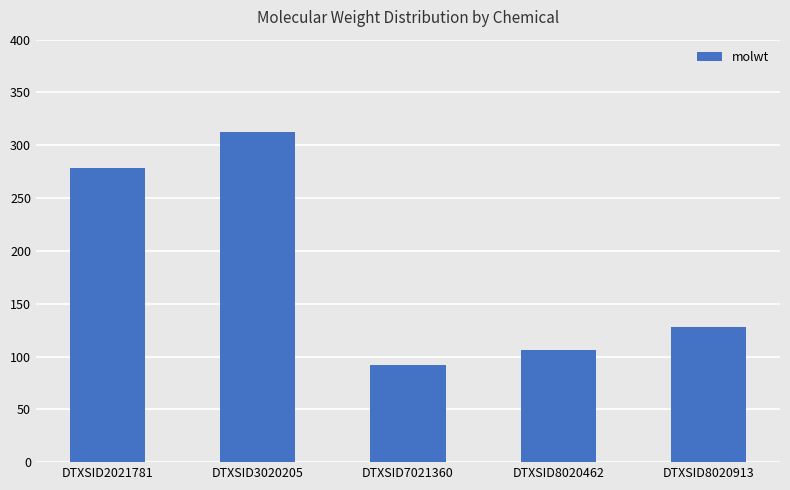

Reading right to left, what are all the values shown in this chart?

DTXSID8020913=128.2	DTXSID8020462=106.1	DTXSID7021360=92.1	DTXSID3020205=312.4	DTXSID2021781=278.4